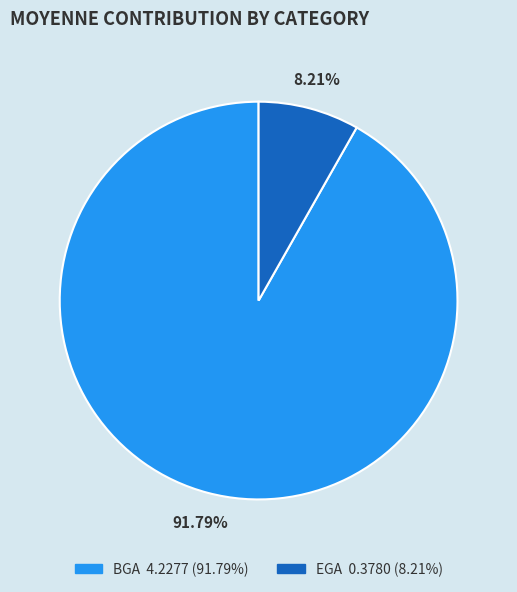

To the nearest percent, what portion does EGA represent?

8%